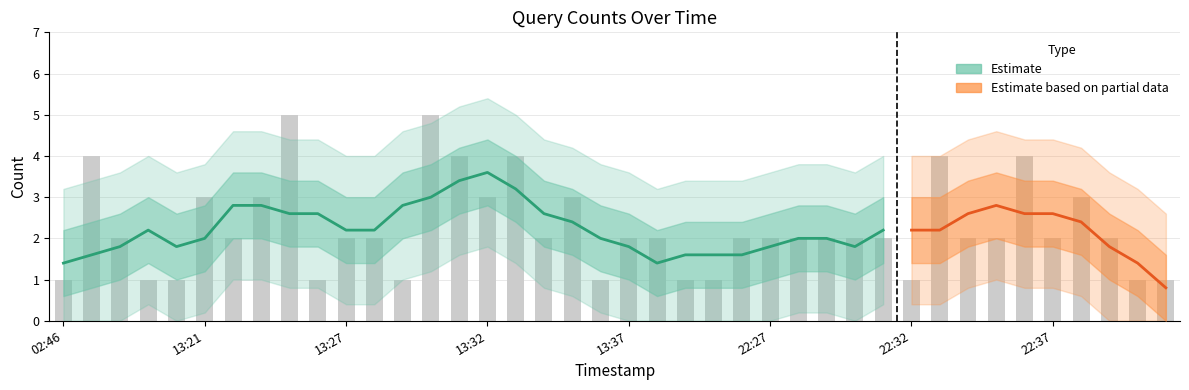

What position from the right is 2019-02-19 22:40?

2